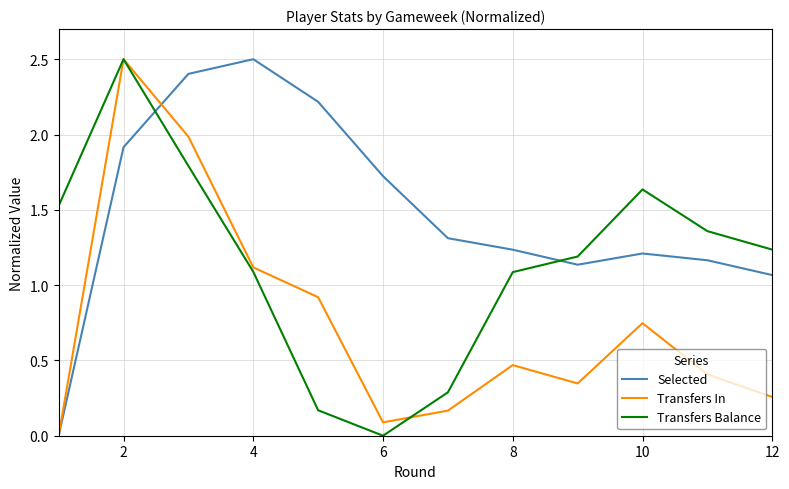

List the series in order of their overall mean, lowest first.

Transfers In, Transfers Balance, Selected